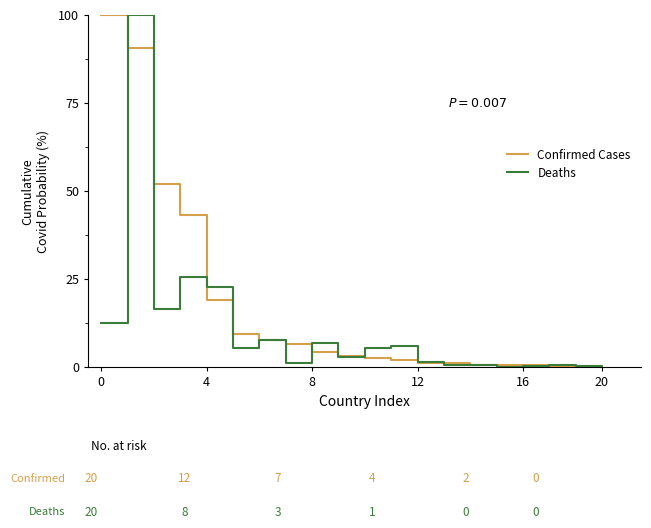

Which series has the largest total across all categories?

Confirmed Cases